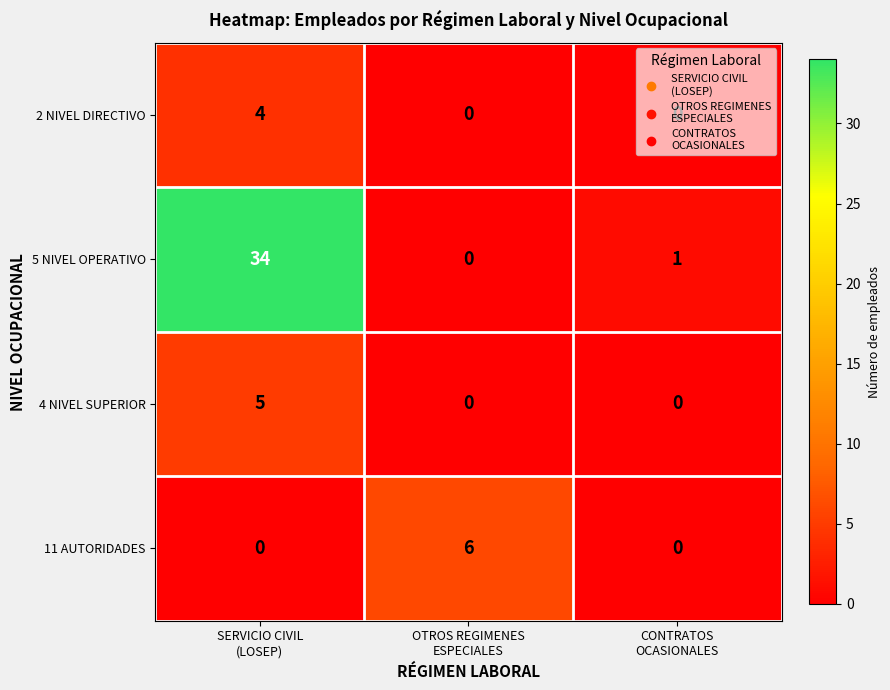

Which series has the widest spread of values?

5 NIVEL OPERATIVO